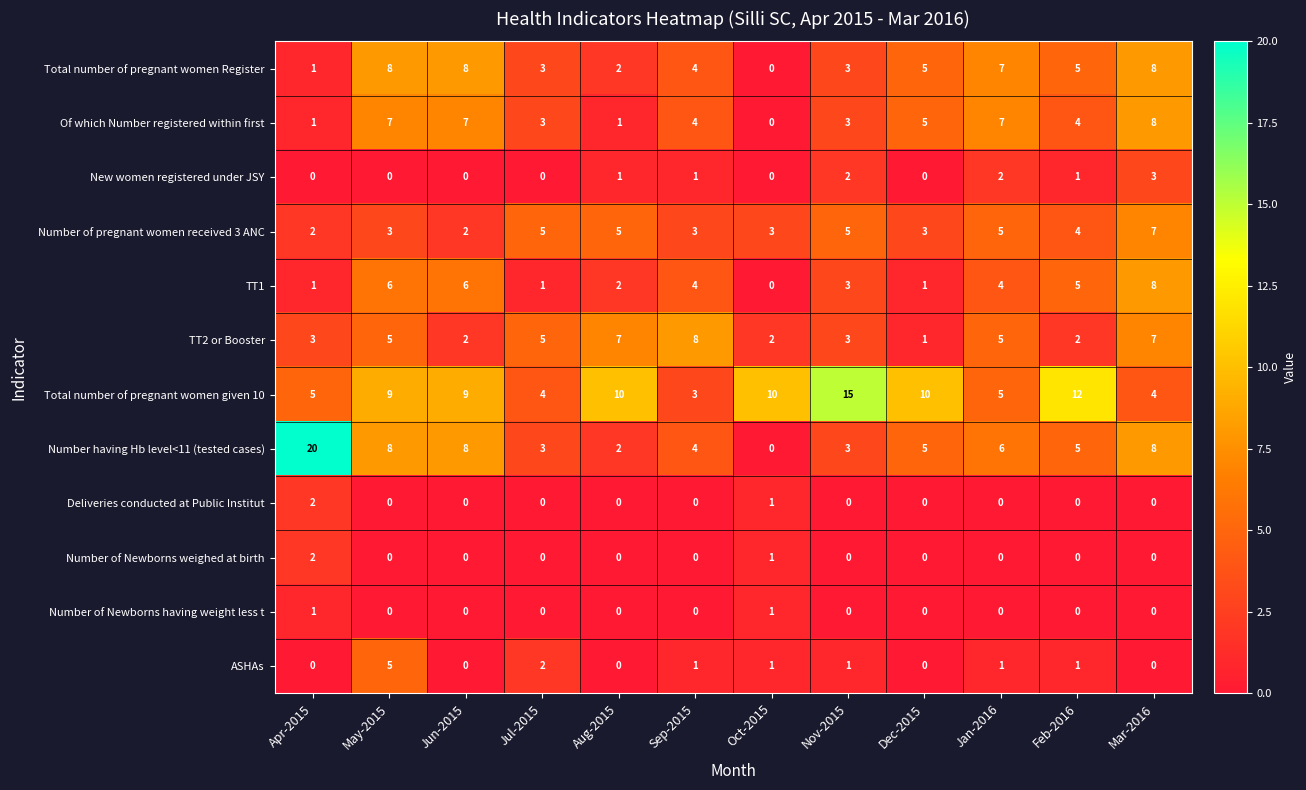

At how many categories does at least one series exceed 14?

2